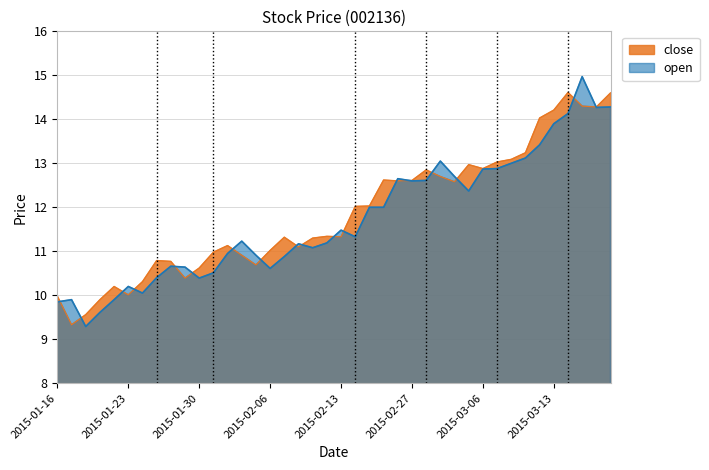

How many lines are shown in the chart?

2